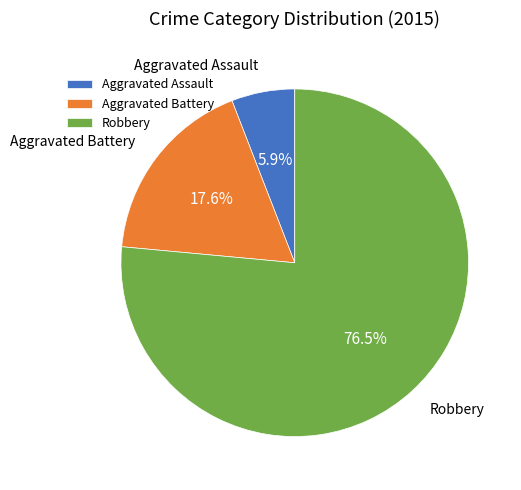

What percentage is the Aggravated Battery slice, to the nearest percent?

18%